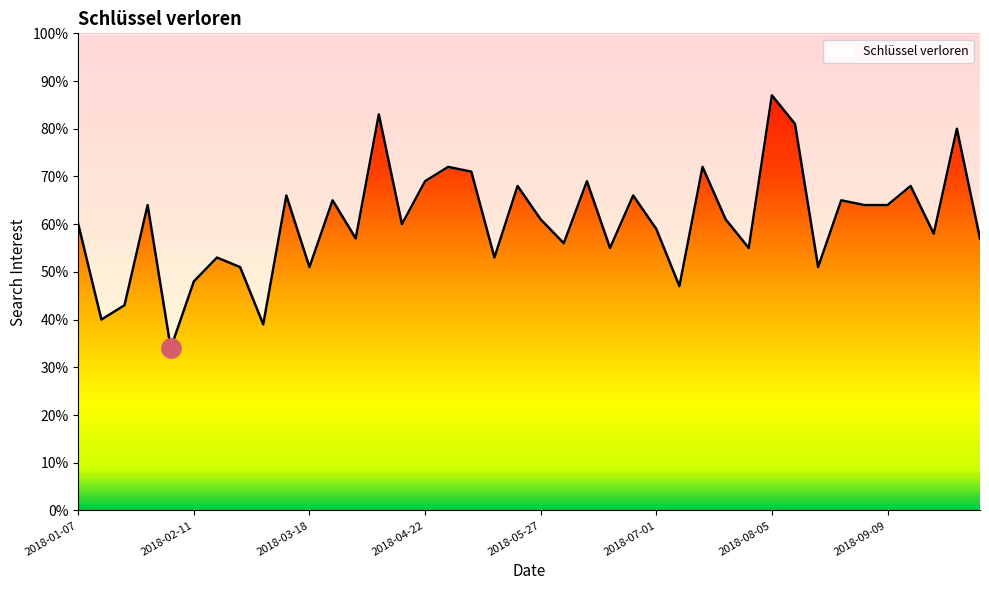

How many data points does each series have?

40